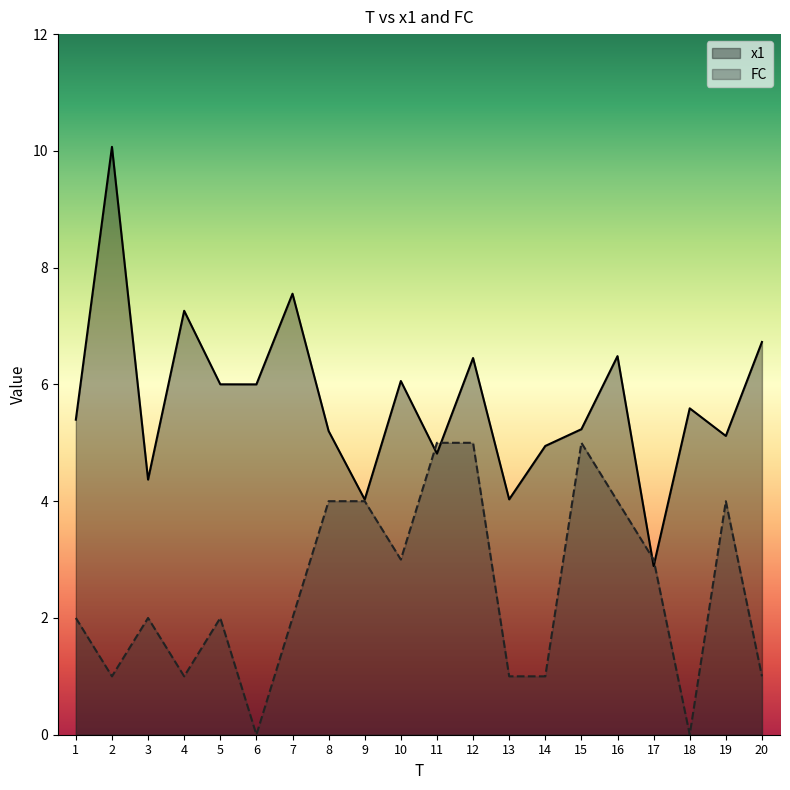

How many lines are shown in the chart?

2